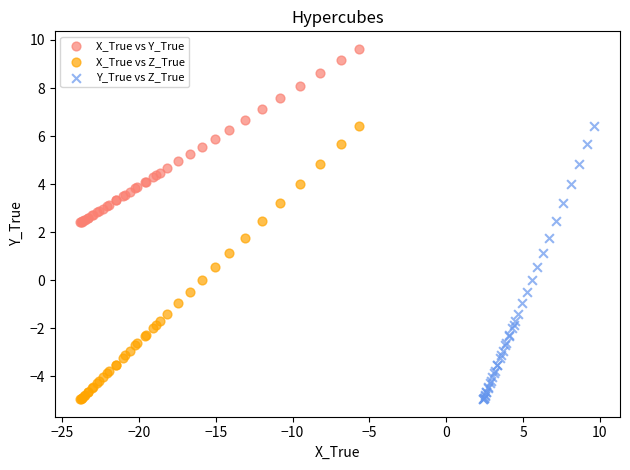

Which series contains the highest Y value?

X_True vs Y_True